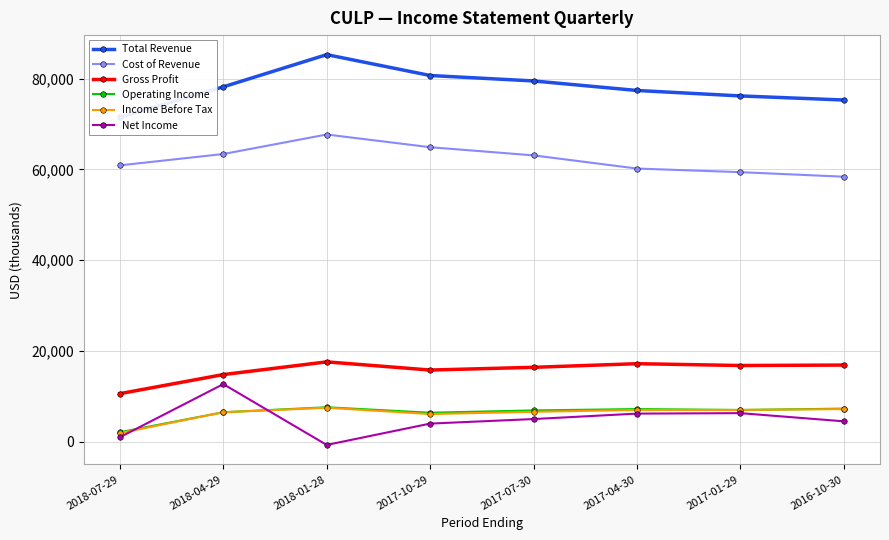

What is the greatest value displayed?

85300